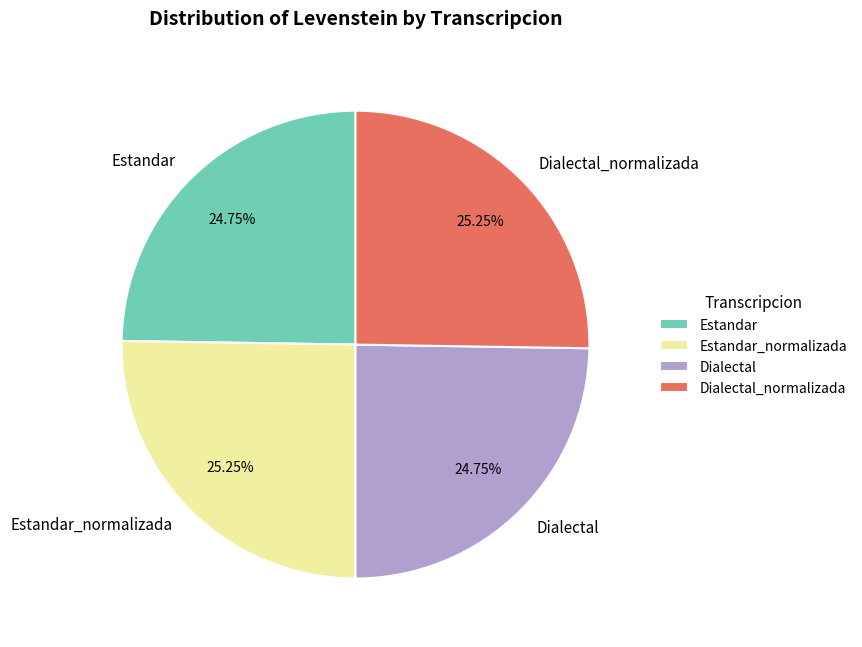

Does Estandar account for over 50% of the chart?

No